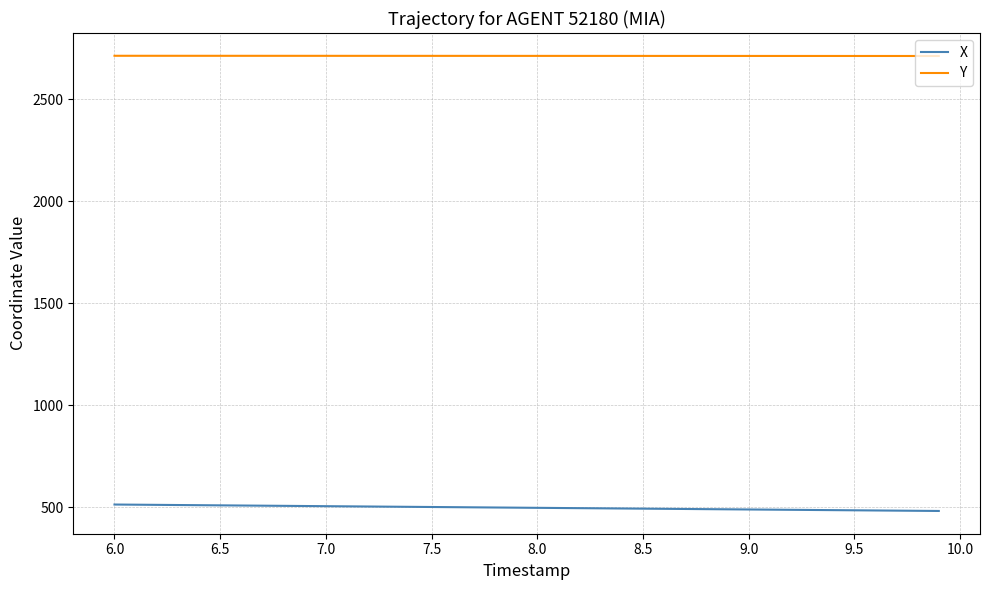

Which series has the largest total across all categories?

Y